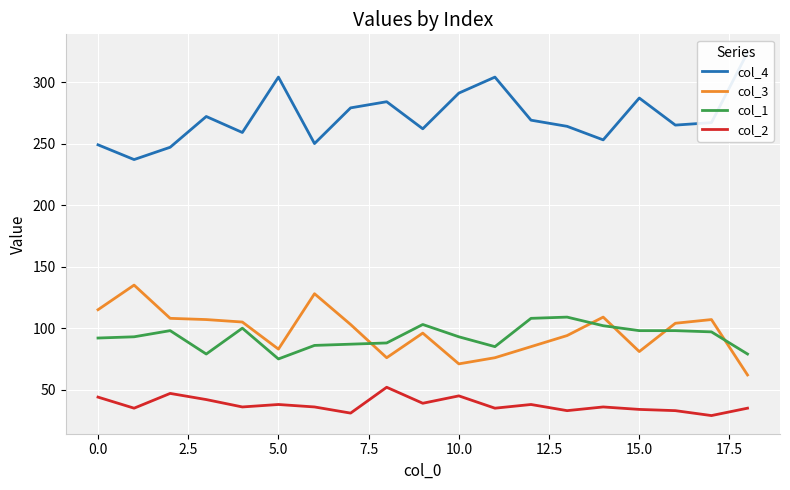

What is the maximum value for col_3?

135